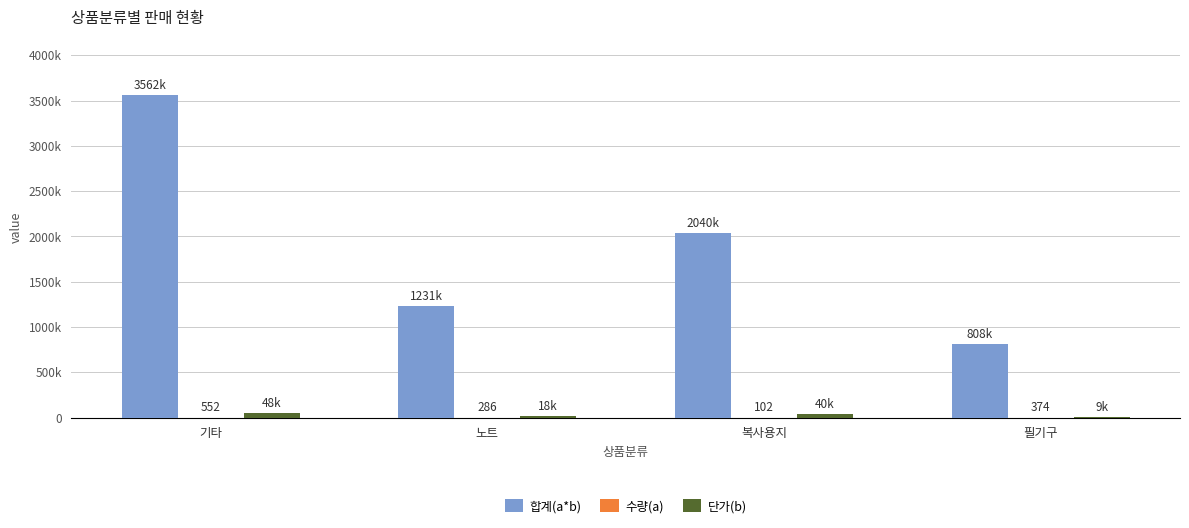

Rank the categories by 합계(a*b) value from lowest to highest.

필기구, 노트, 복사용지, 기타